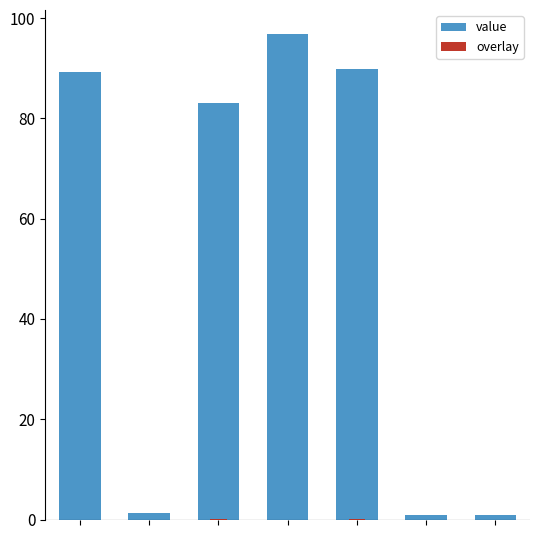

What is the value of the value bar at the 2nd from the left?

1.2